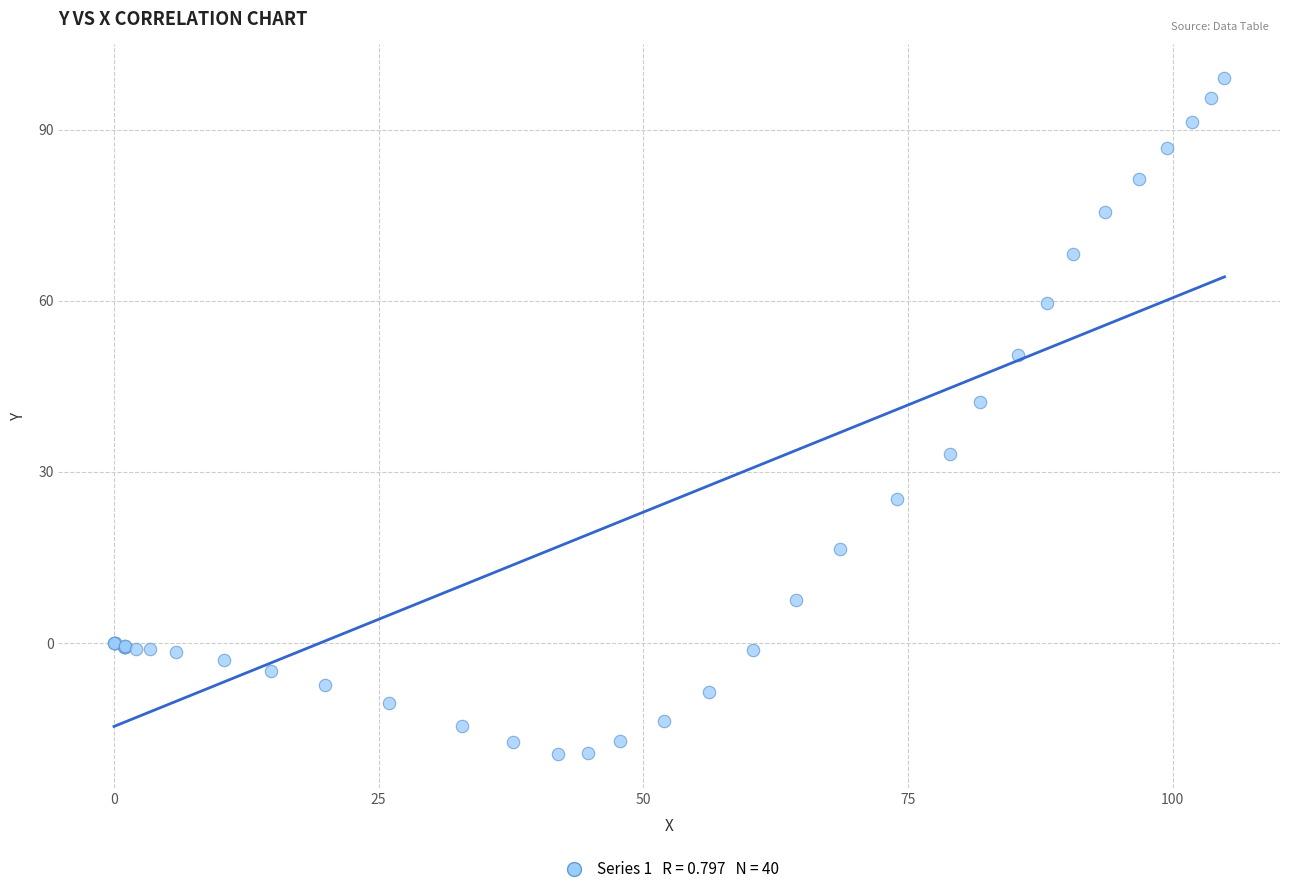

What Y value in the scatter plot is closest to 39?

42.3